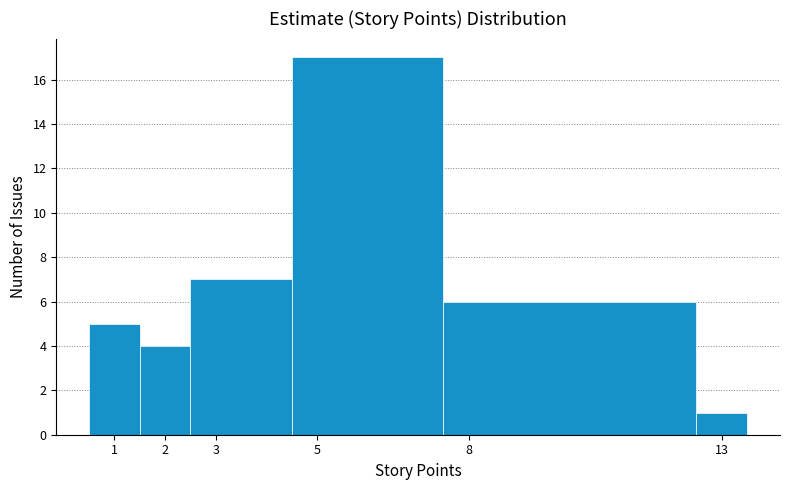

Reading left to right, list every bar in this chart as the range it spans on the x-axis followed by its height. The values are not printed on the chart, so give them approximately, as read against the axis.

0.5 to 1.5: 5
1.5 to 2.5: 4
2.5 to 4.5: 7
4.5 to 7.5: 17
7.5 to 12.5: 6
12.5 to 13.5: 1